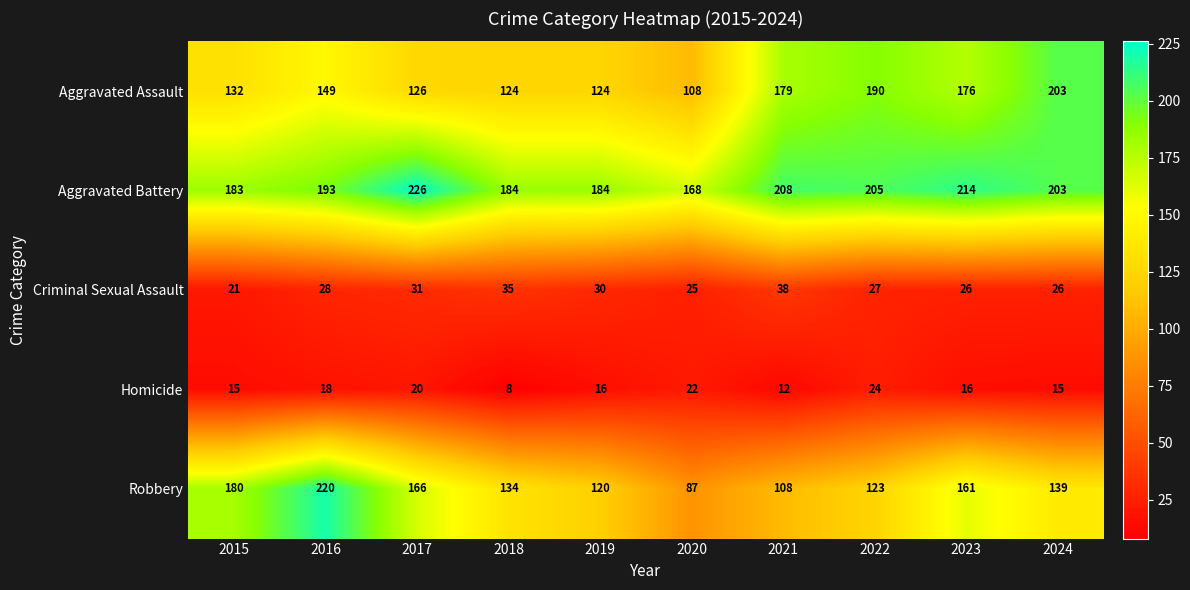

Which category has the lowest value in the Robbery series?

2020